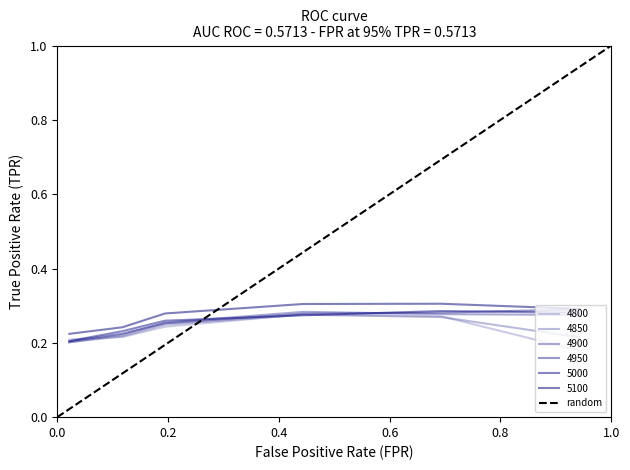

Which has a higher value, 0.0 or 1.0?

1.0